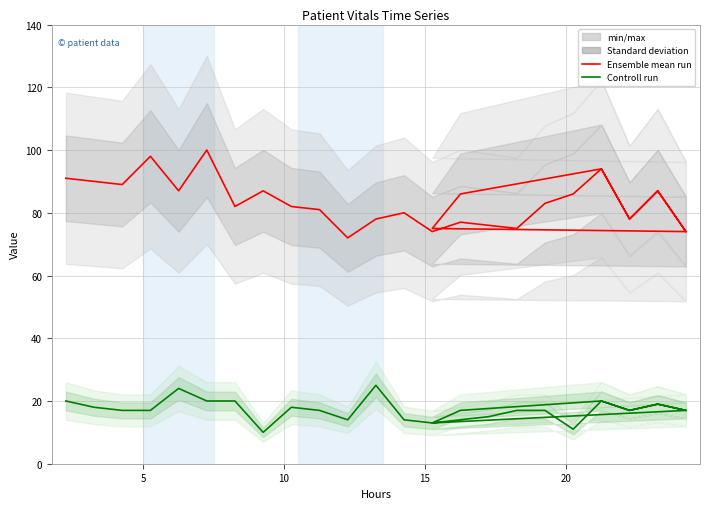

What is the total value across all series at 10?

106